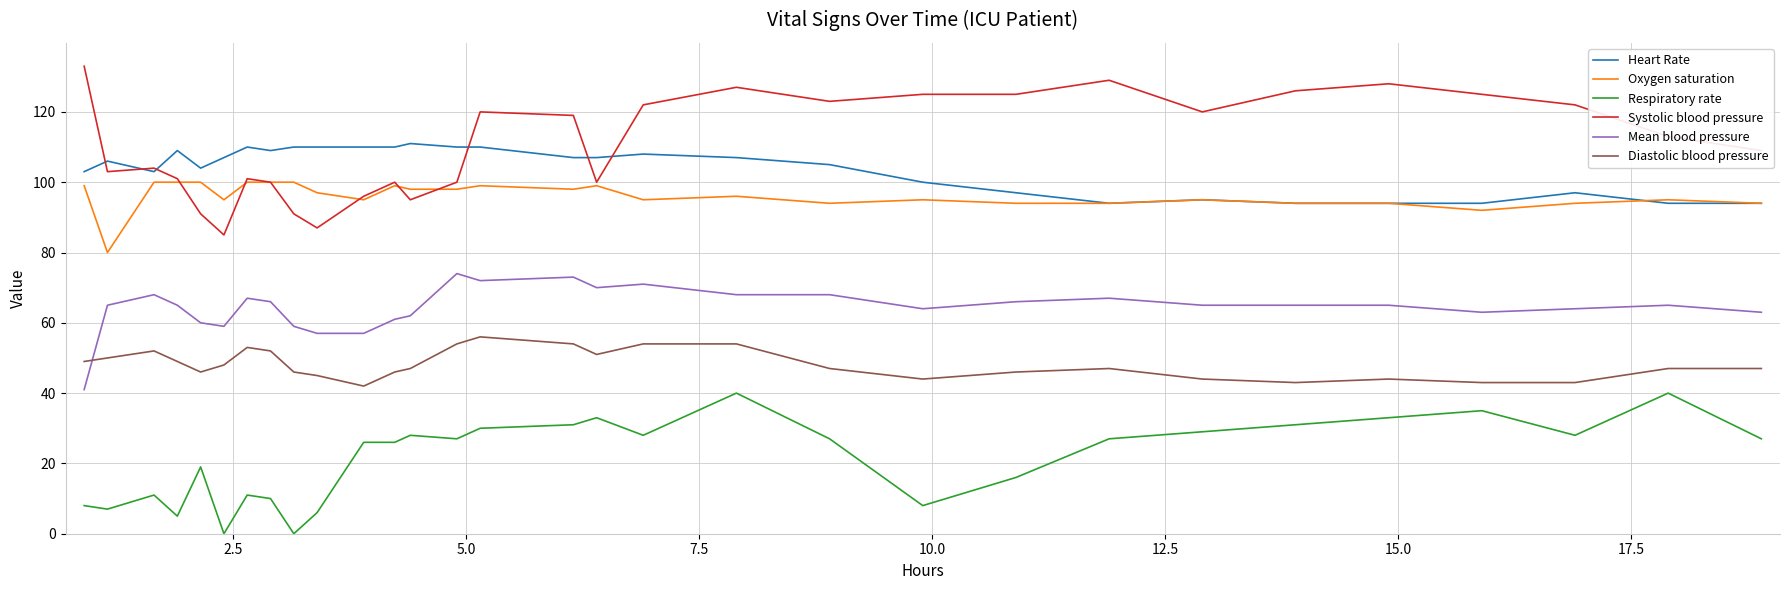

Rank the series by their maximum value, from highest to lowest.

Systolic blood pressure, Heart Rate, Oxygen saturation, Mean blood pressure, Diastolic blood pressure, Respiratory rate